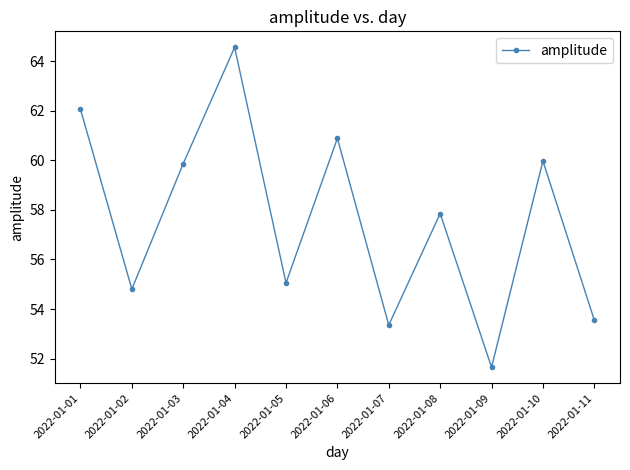

How many lines are shown in the chart?

1